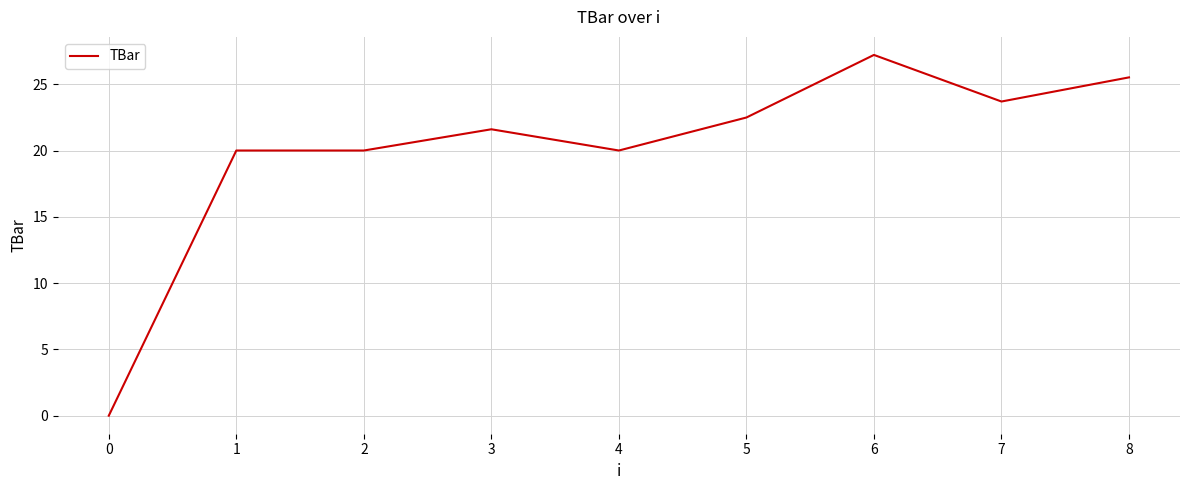

Reading left to right, extract all data points from this chart.

0.0	20.0	20.0	21.6	20.0	22.5	27.2	23.7	25.5